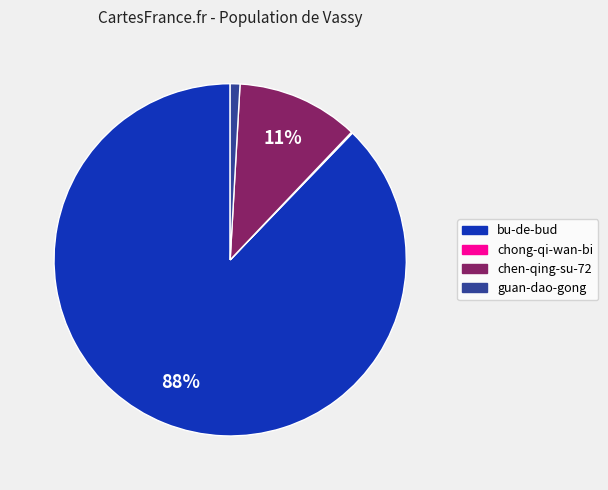

Is it true that bu-de-bud is 93% of the pie?

False